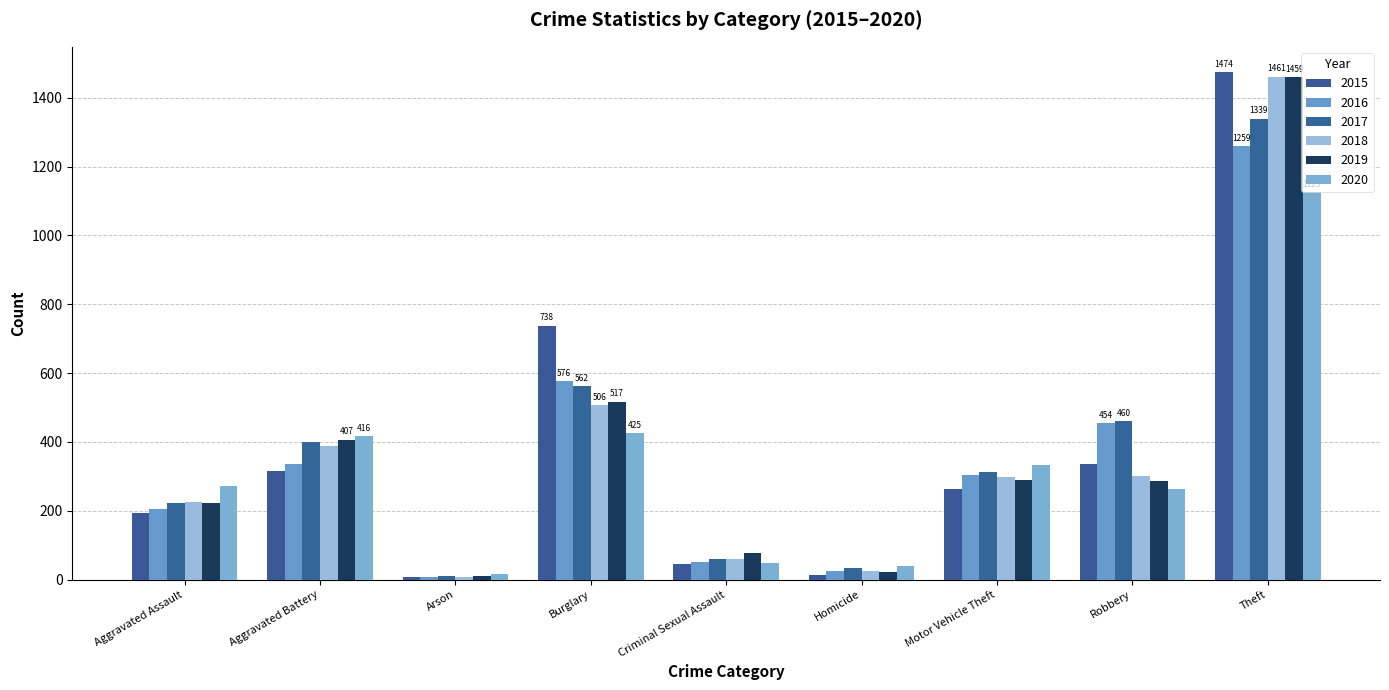

At which label does 2016 reach its peak?

Theft